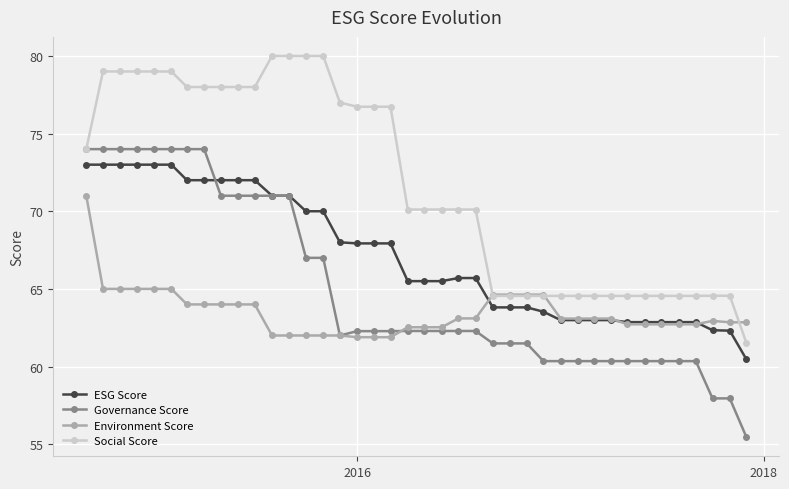

List the series in order of their overall mean, highest first.

Social Score, ESG Score, Governance Score, Environment Score